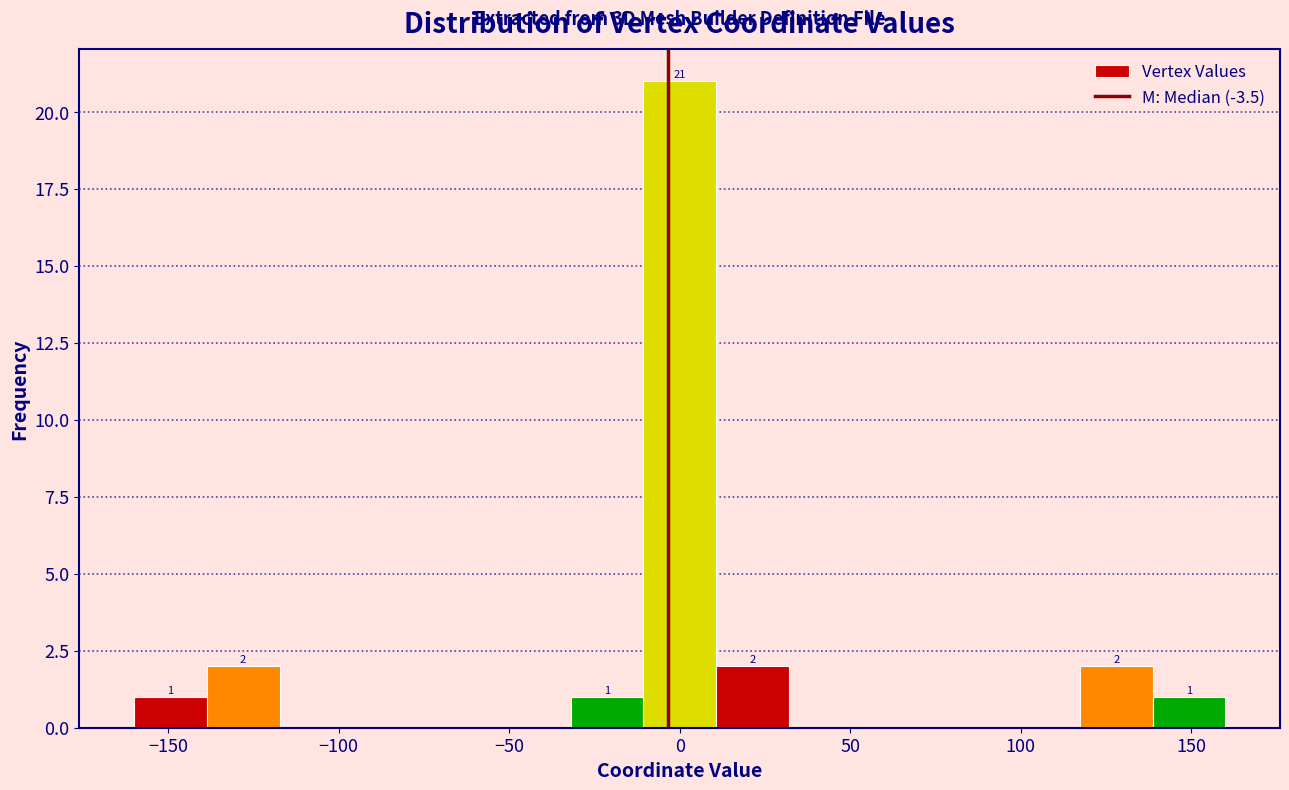

Which range on the x-axis has the tallest bar?

-10 to 10